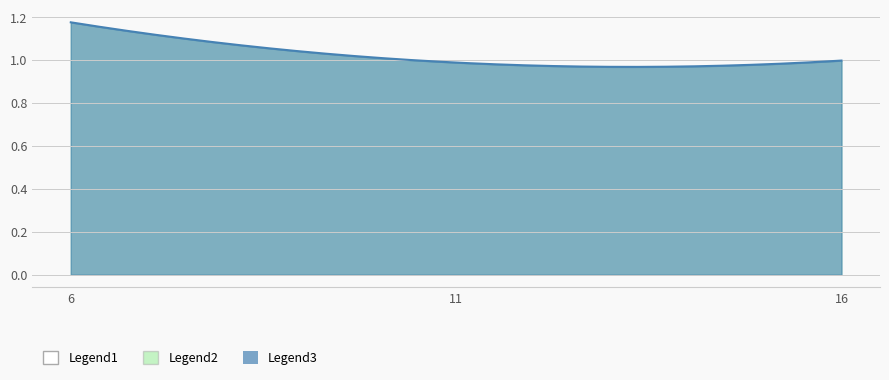

Rank the categories by value from highest to lowest.

6, 16, 11